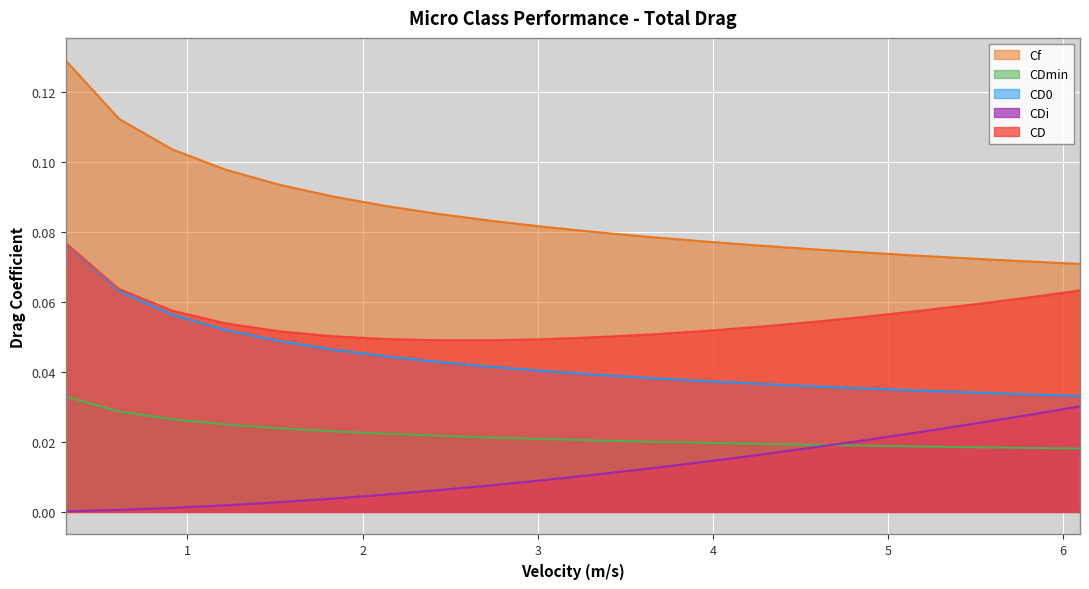

True or false: CD0 and Velocity (m/s) cross at least once.

False